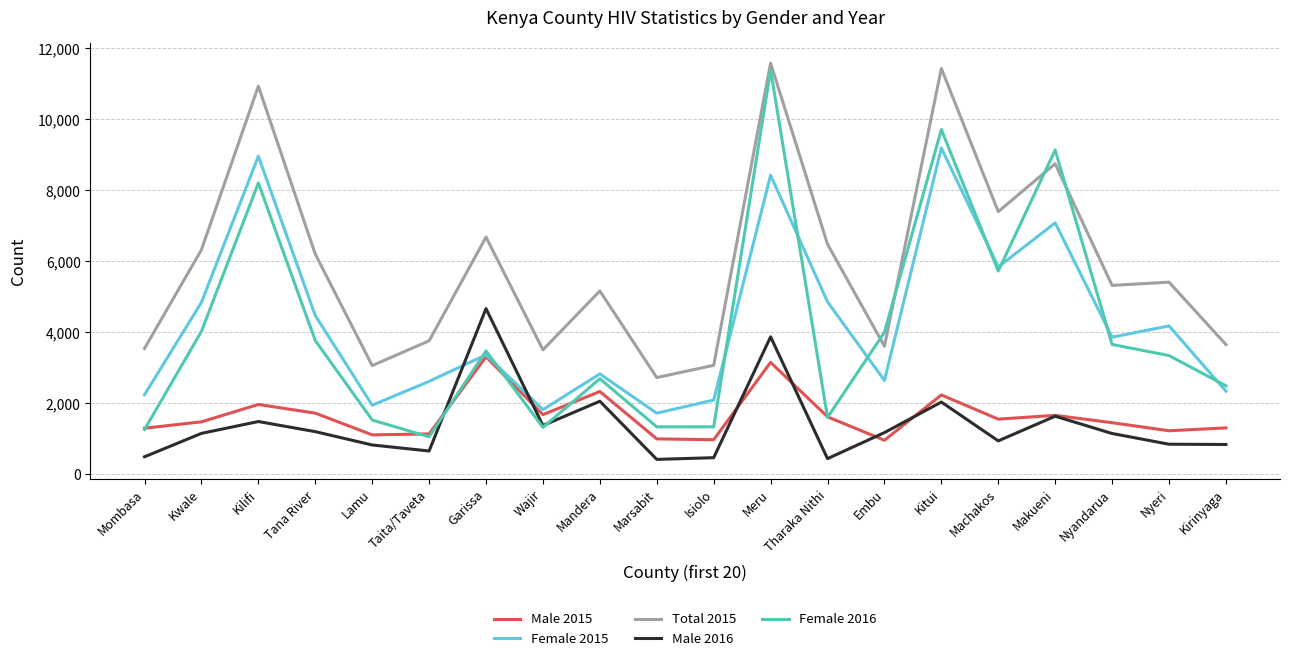

What is the spread (max minus min) of values at Kirinyaga?

2813